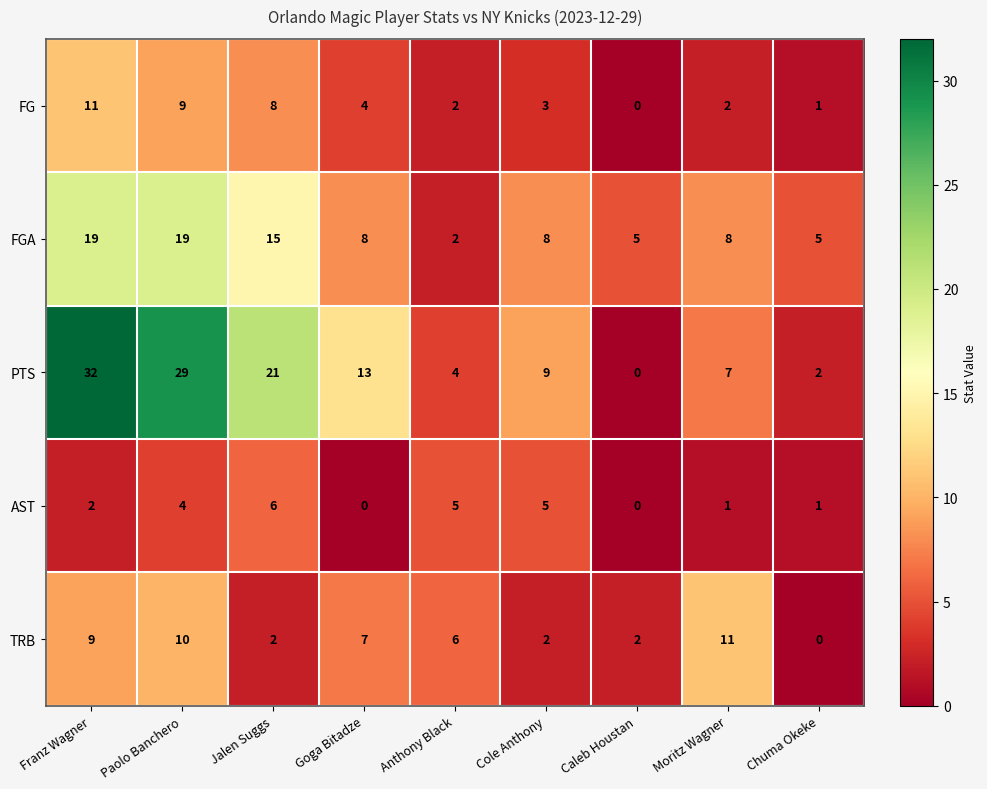

The TRB series shows 0 at Chuma Okeke. True or false?

True